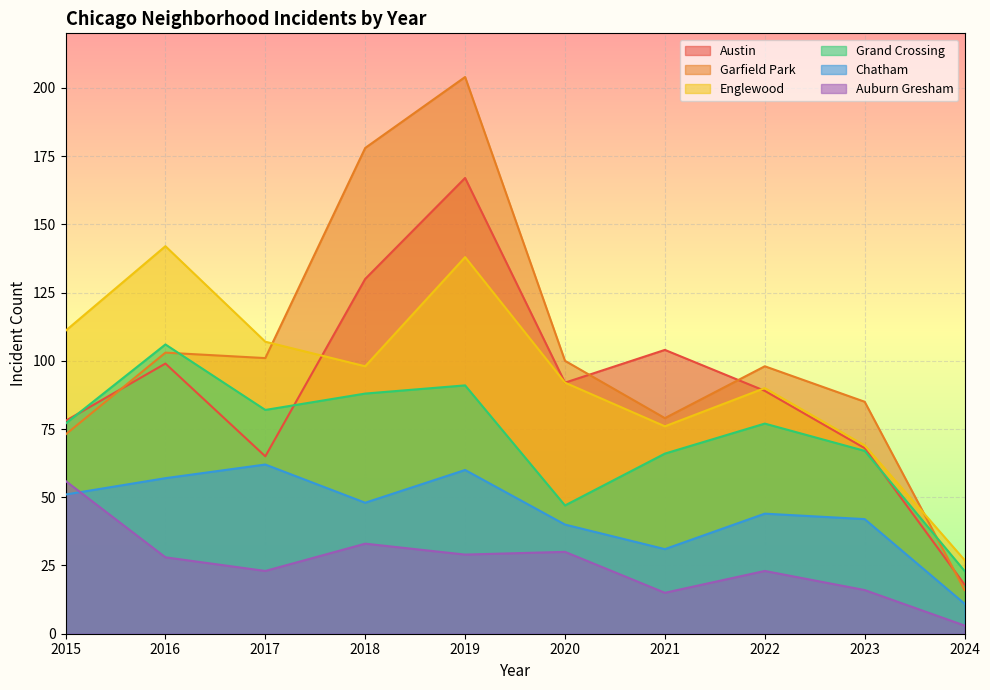

What is the difference between the highest and lowest values at 2020?

70